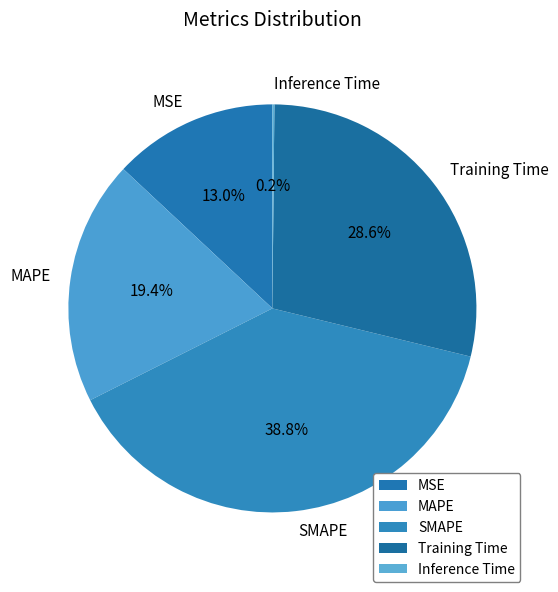

What is the largest slice in the pie chart?

SMAPE